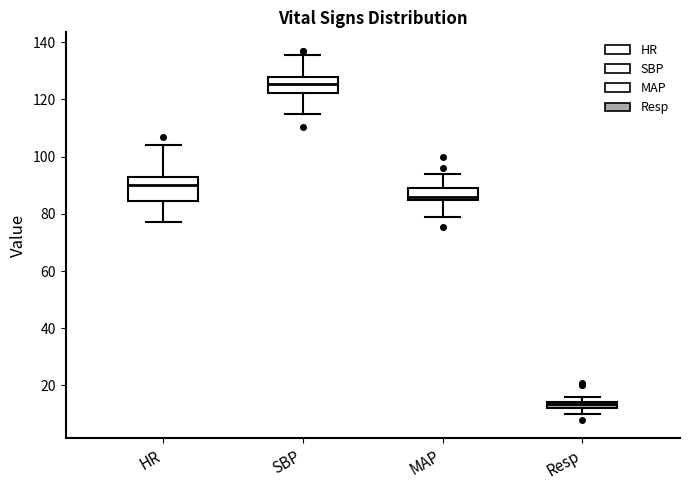

Which box has the highest median line?

SBP